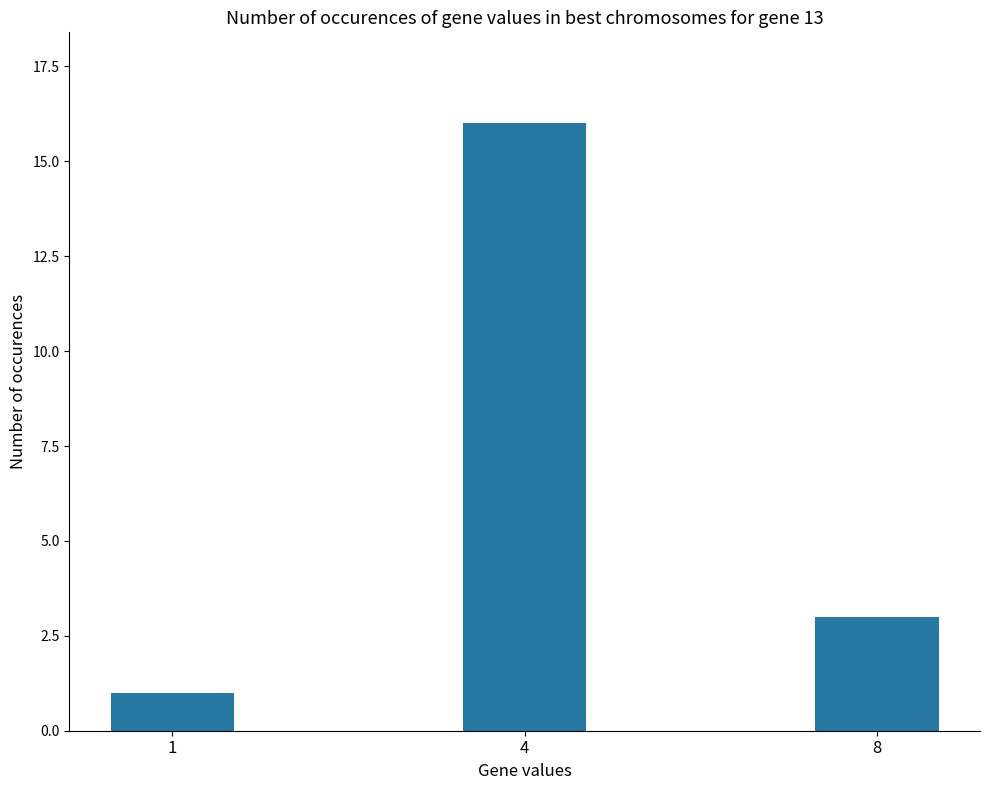

At which label is the value closest to 8?

8